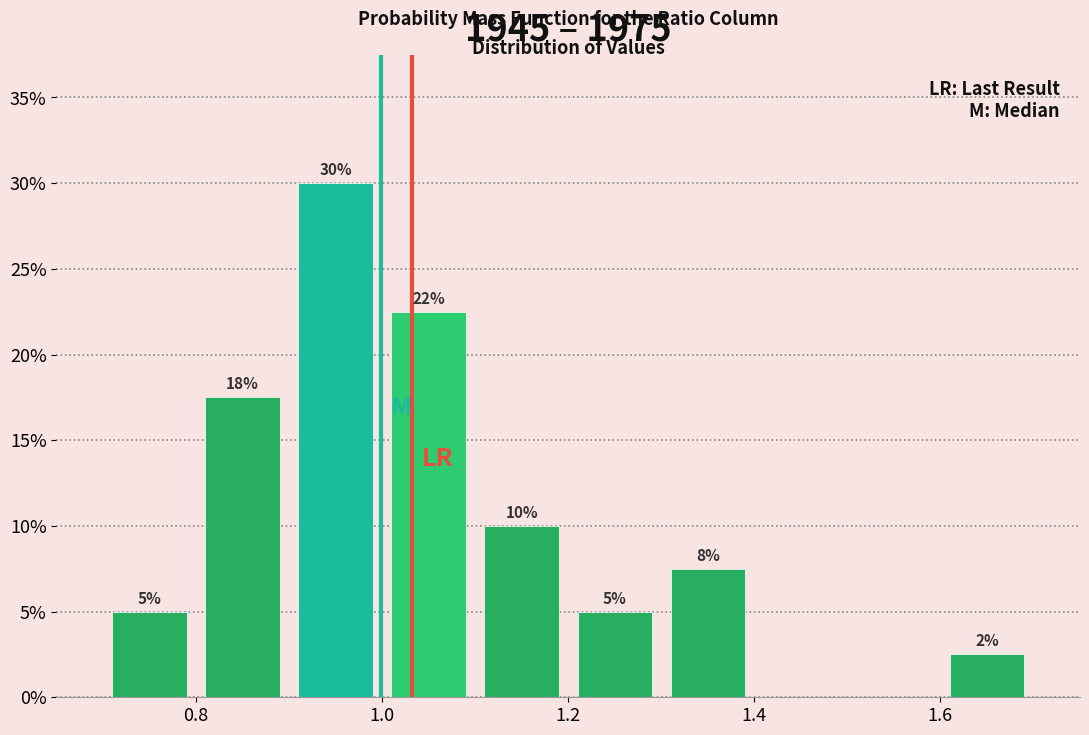

Over which range of the x-axis is the bar tallest?

0.9 to 1.0